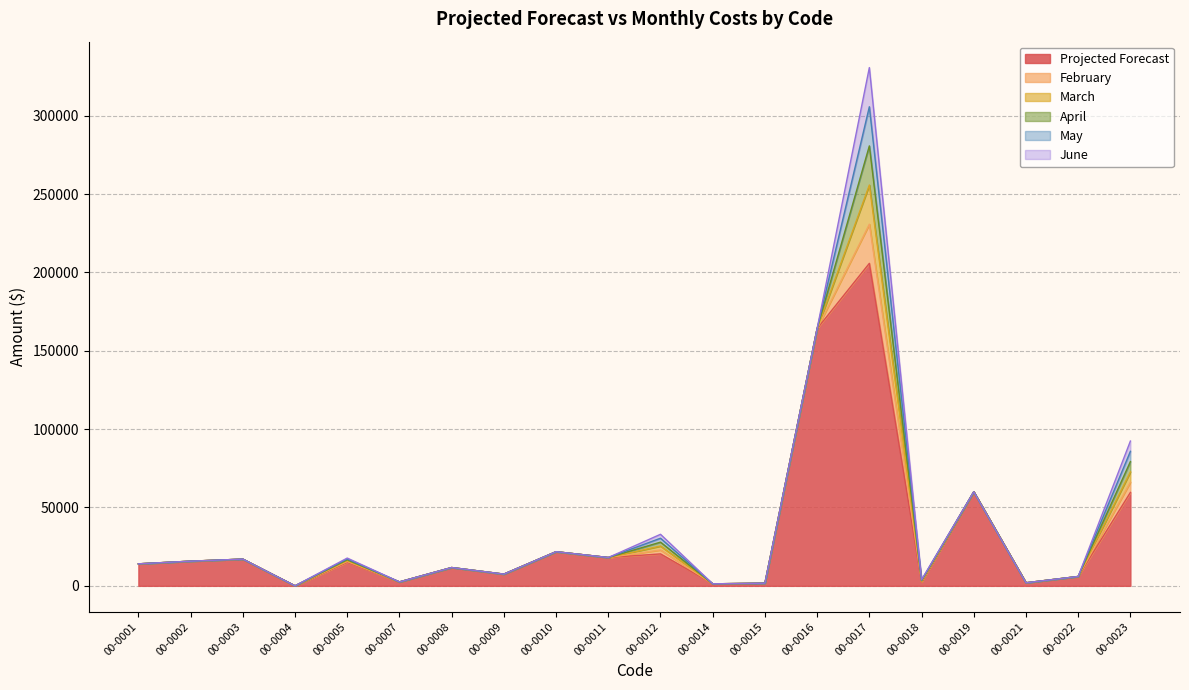

Which series has the largest total across all categories?

Projected Forecast